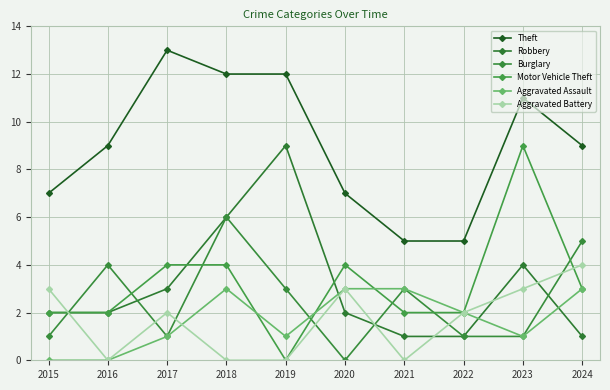

What are all the series names shown in the legend?

Theft, Robbery, Burglary, Motor Vehicle Theft, Aggravated Assault, Aggravated Battery